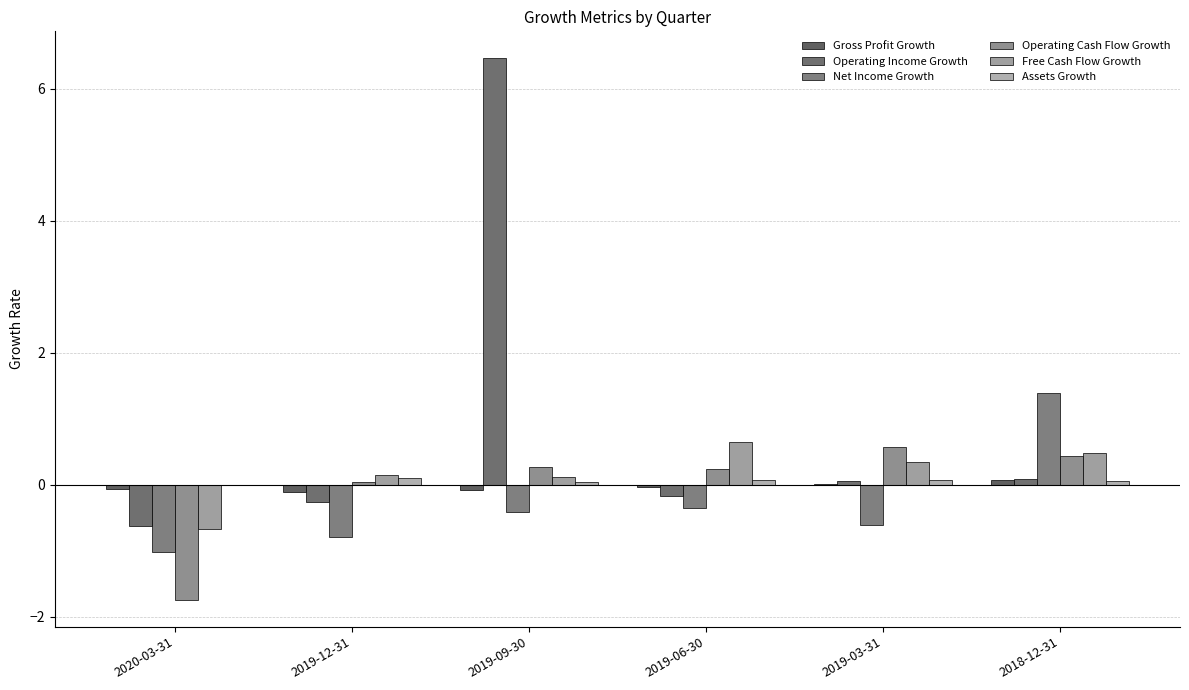

What is the greatest value displayed?

6.5